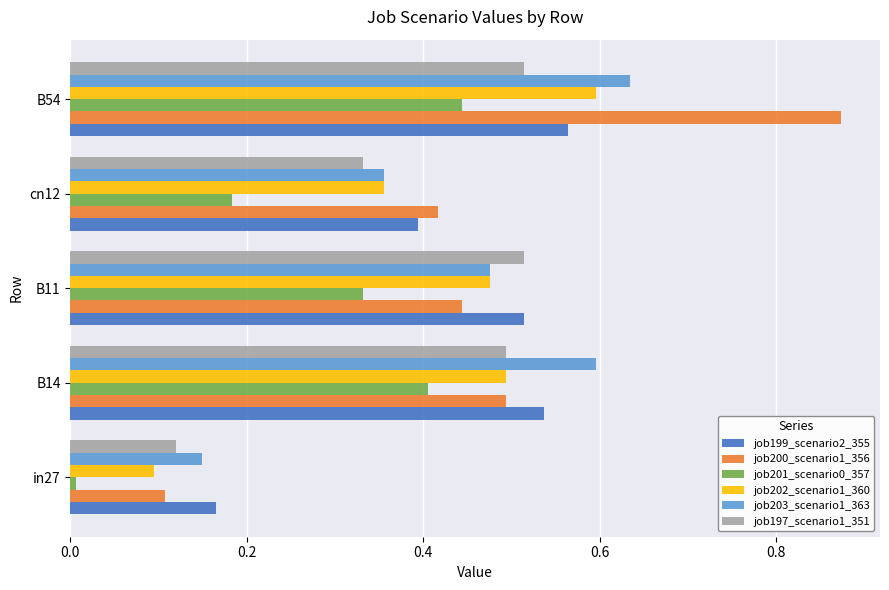

Rank the categories by job203_scenario1_363 value from highest to lowest.

B54, B14, B11, cn12, in27